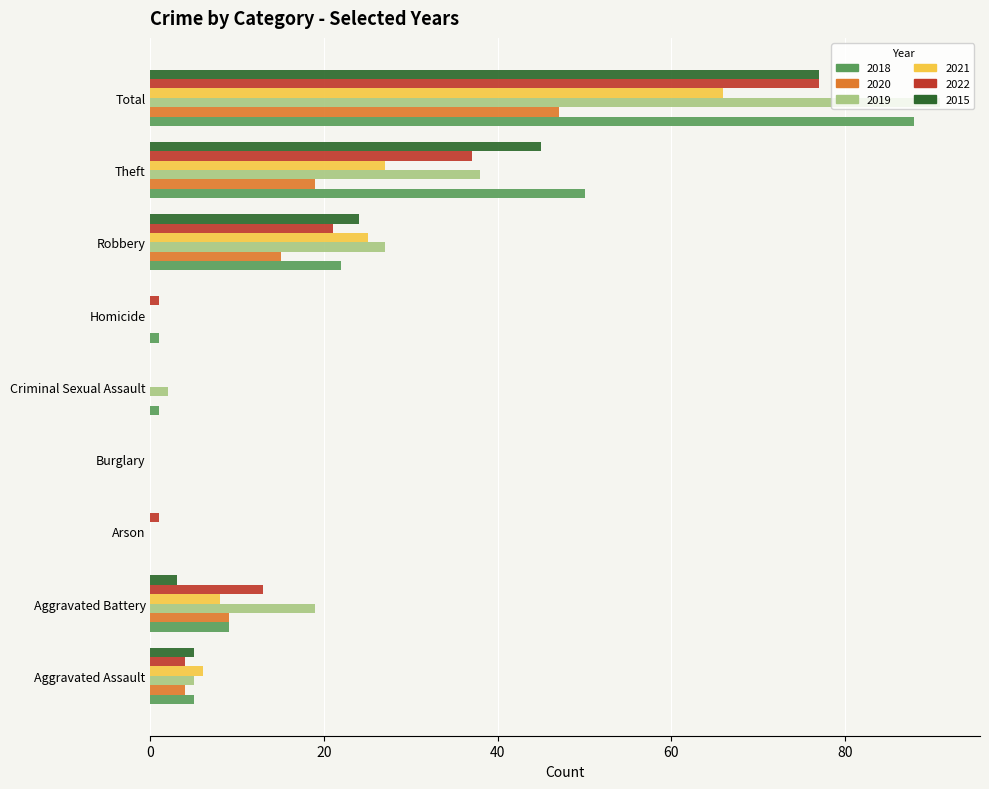

The value of 2021 at Burglary is 0. True or false?

True